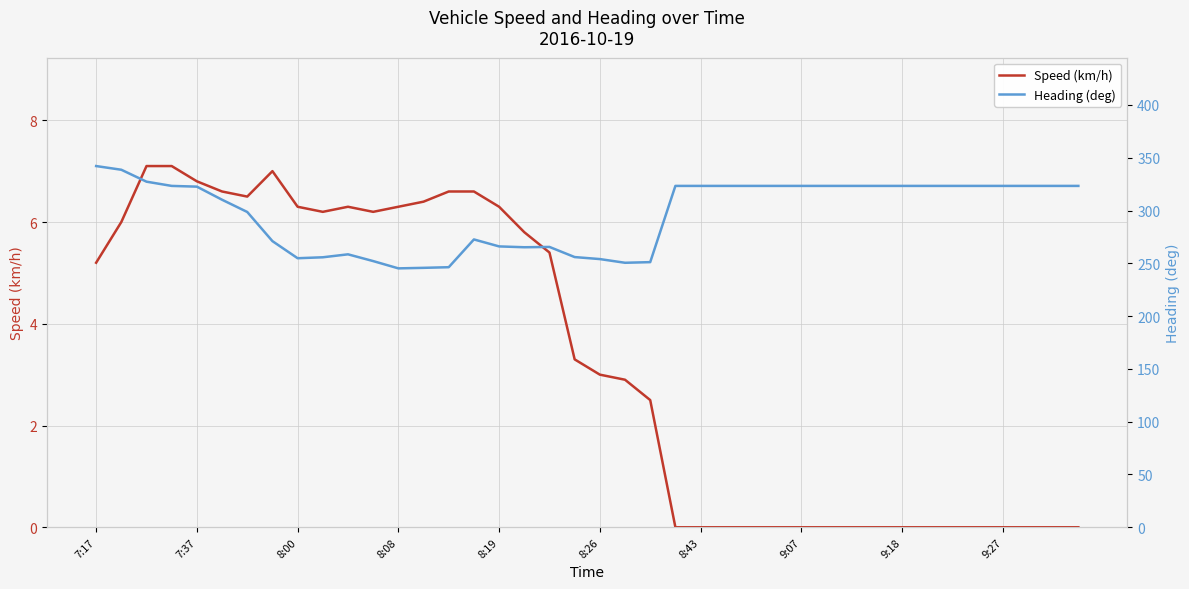

How many lines are shown in the chart?

2